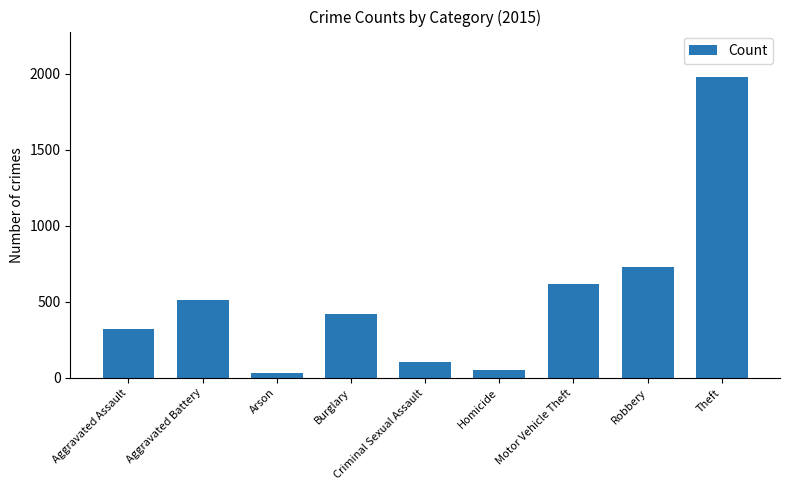

What is the ratio of the value at Criminal Sexual Assault to the value at Burglary?

0.2